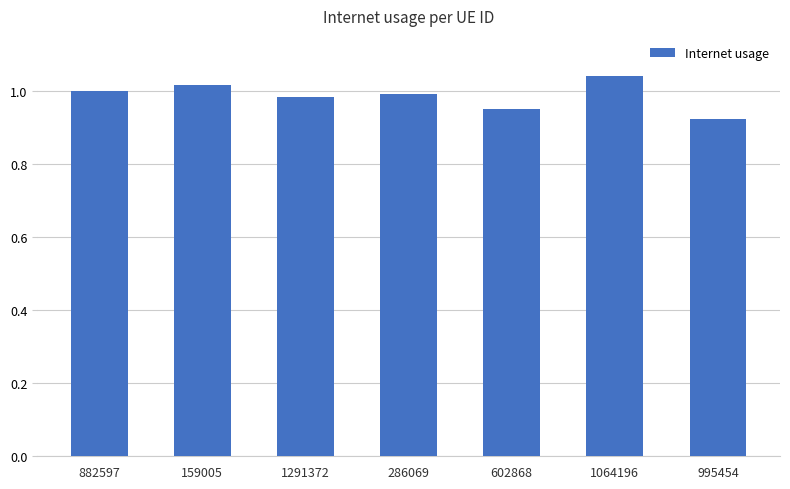

Which label corresponds to the largest value in the chart?

1064196